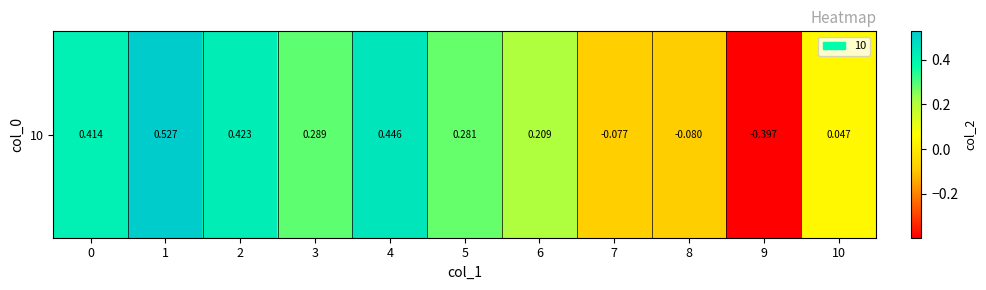

List the labels in order of value, smallest first.

9, 8, 7, 10, 6, 5, 3, 0, 2, 4, 1